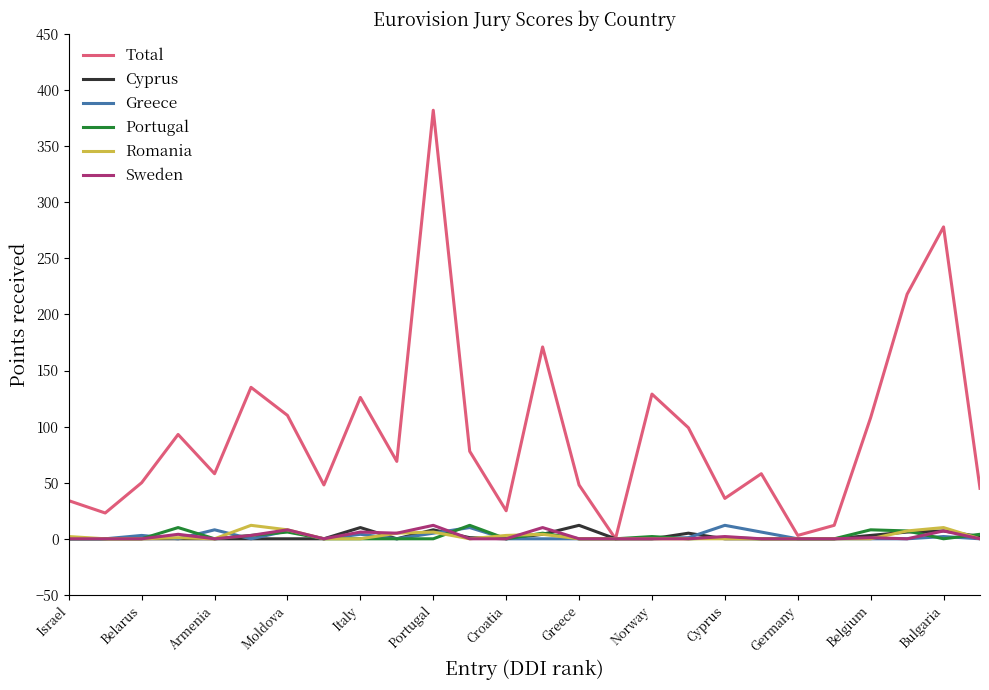

Which series has the widest spread of values?

Total